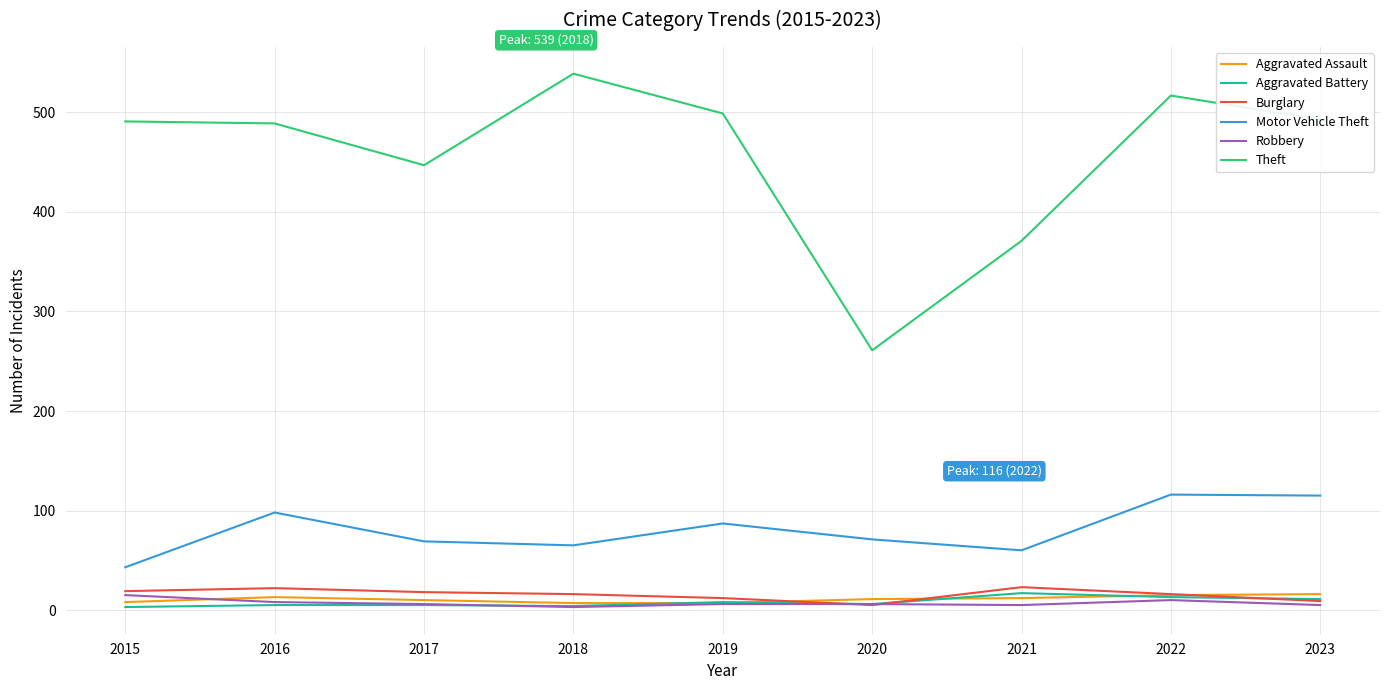

Where is Theft nearest to the value 400?

2021